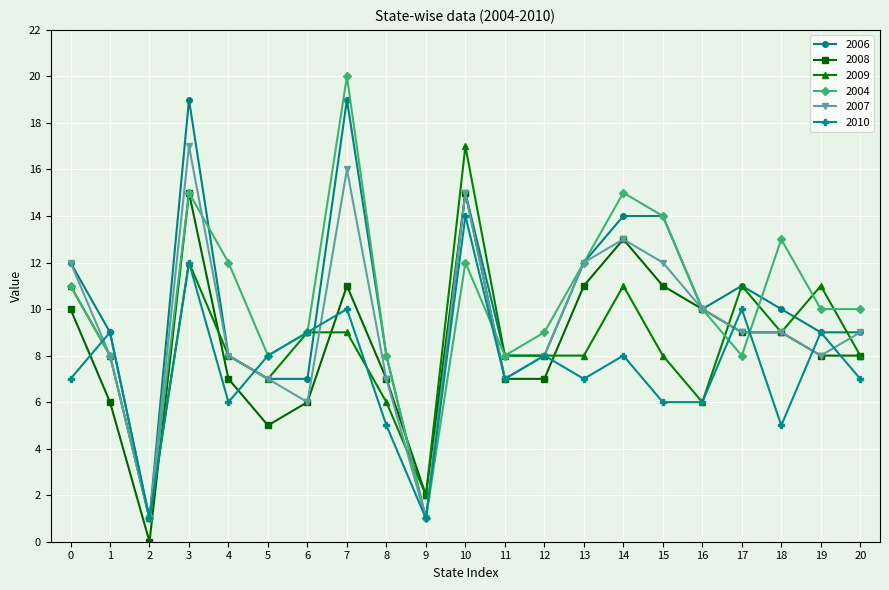

At which category does the chart reach its peak across all series?

7